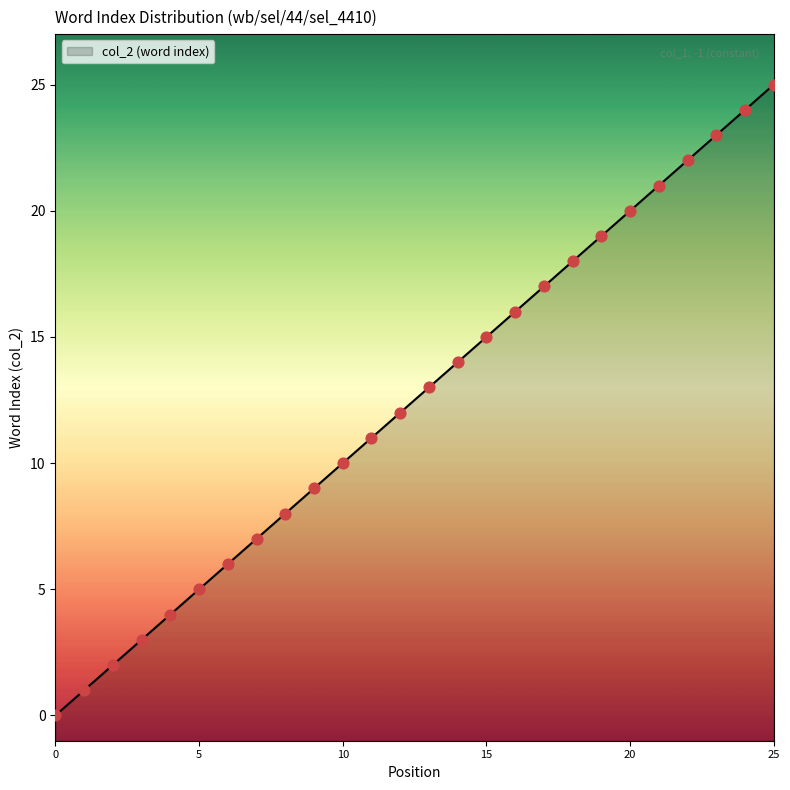

Which has a higher value, 12 or 23?

23